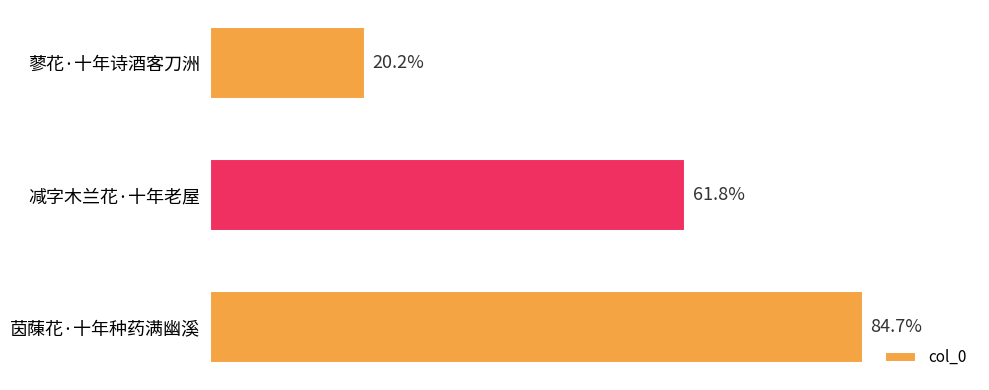

Are the bars horizontal?

Yes